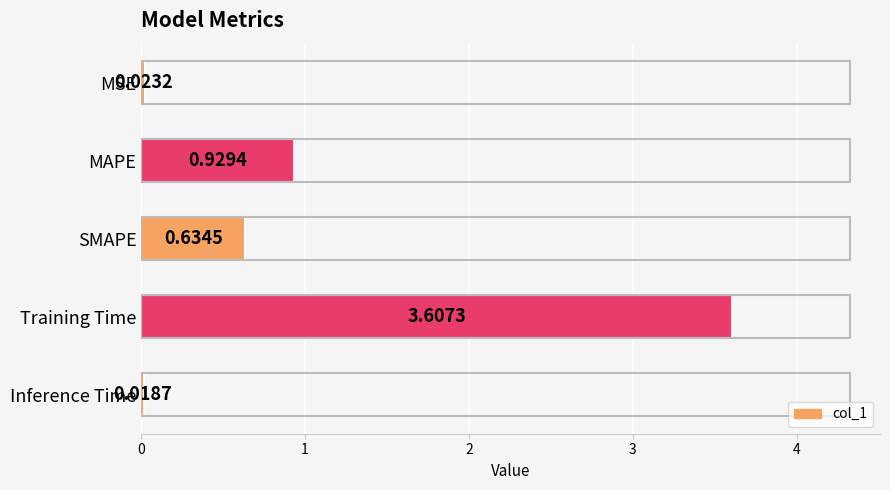

Which has a higher value, Training Time or SMAPE?

Training Time